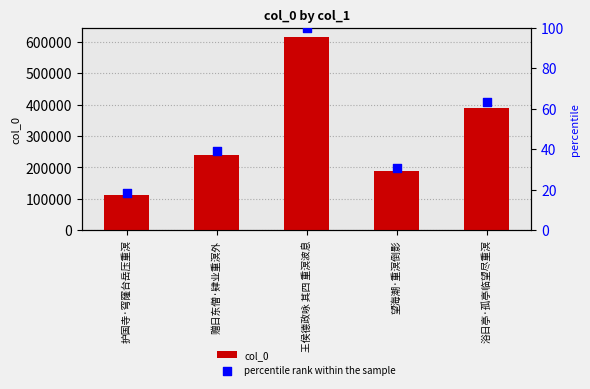

What is the total value across all series at 望海潮·重溟倒影?

189057.8